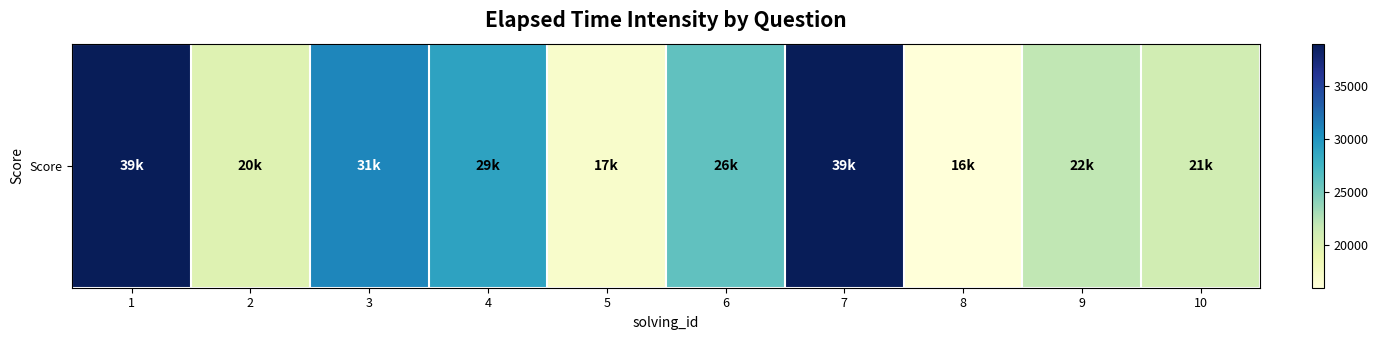

Rank the categories by value from highest to lowest.

1, 7, 3, 4, 6, 9, 10, 2, 5, 8